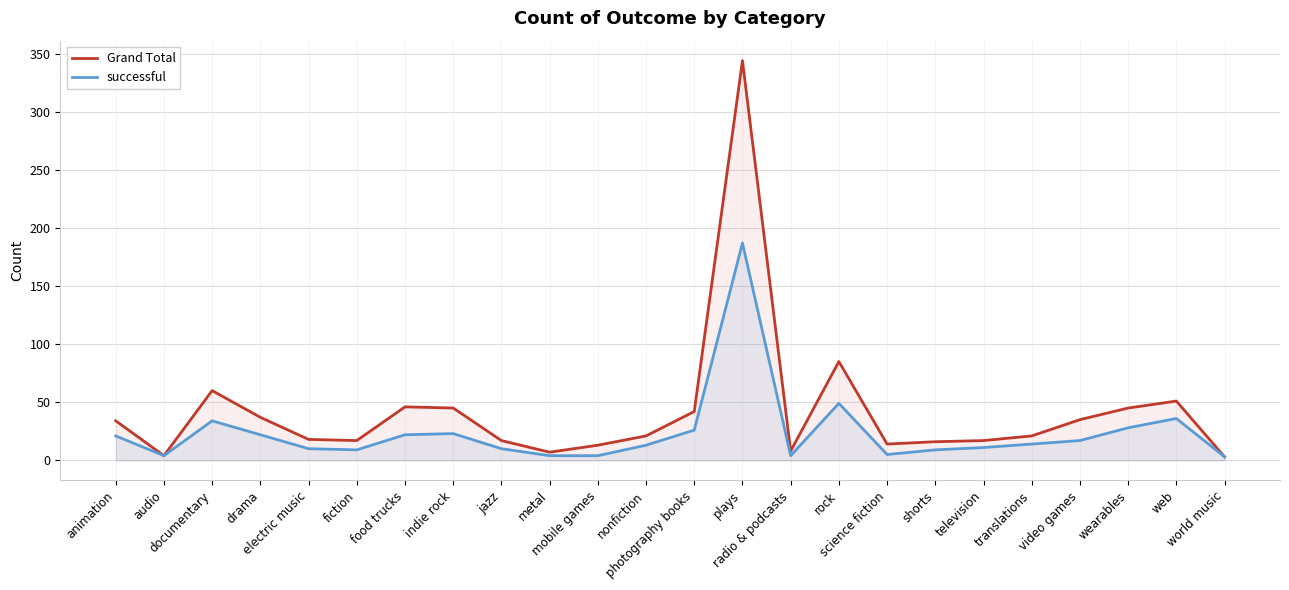

The Grand Total series shows 48 at drama. True or false?

False